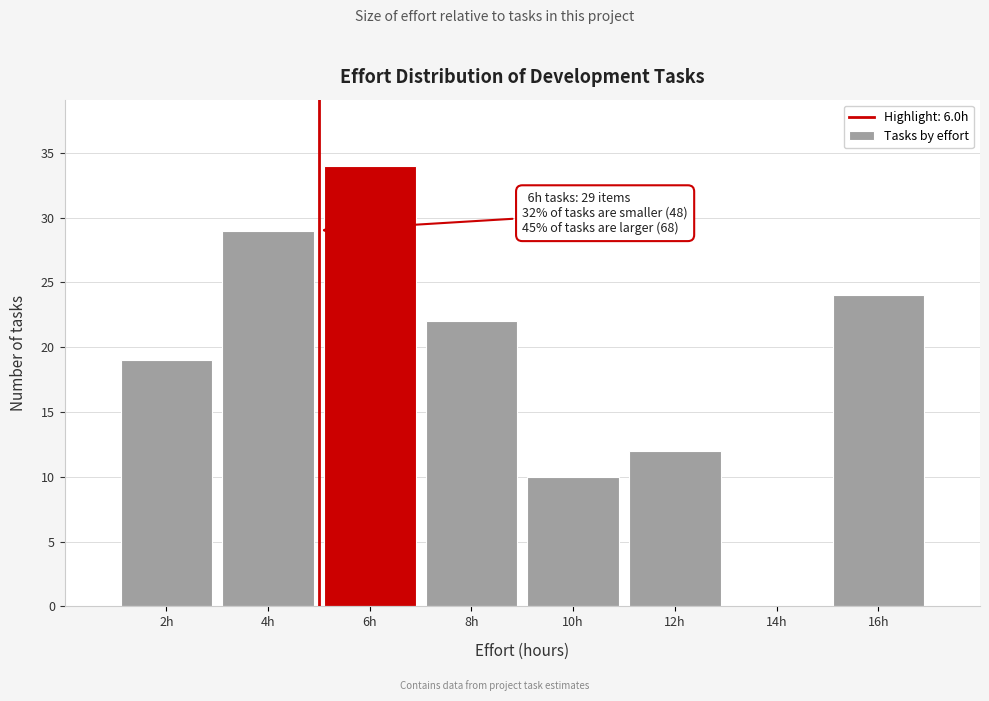

Reading left to right, what are all the values shown in this chart?

2h=19	4h=29	6h=34	8h=22	10h=10	12h=12	14h=0	16h=24